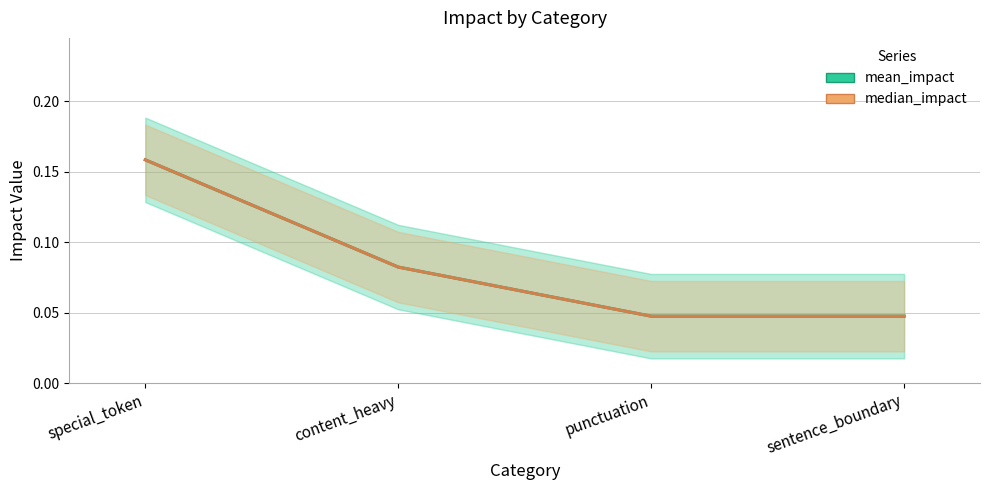

True or false: mean_impact has more than 1 interior local peaks.

False